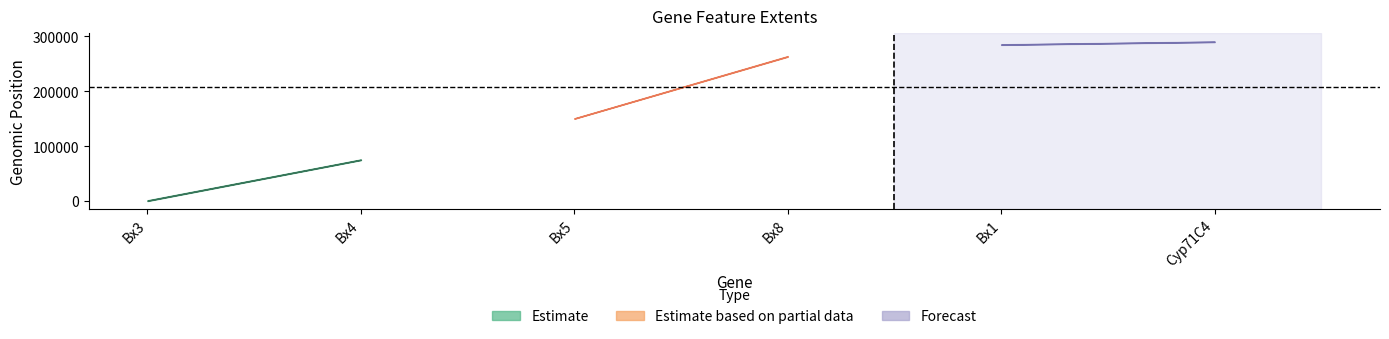

What is the label of the 5th point from the left?

Bx1